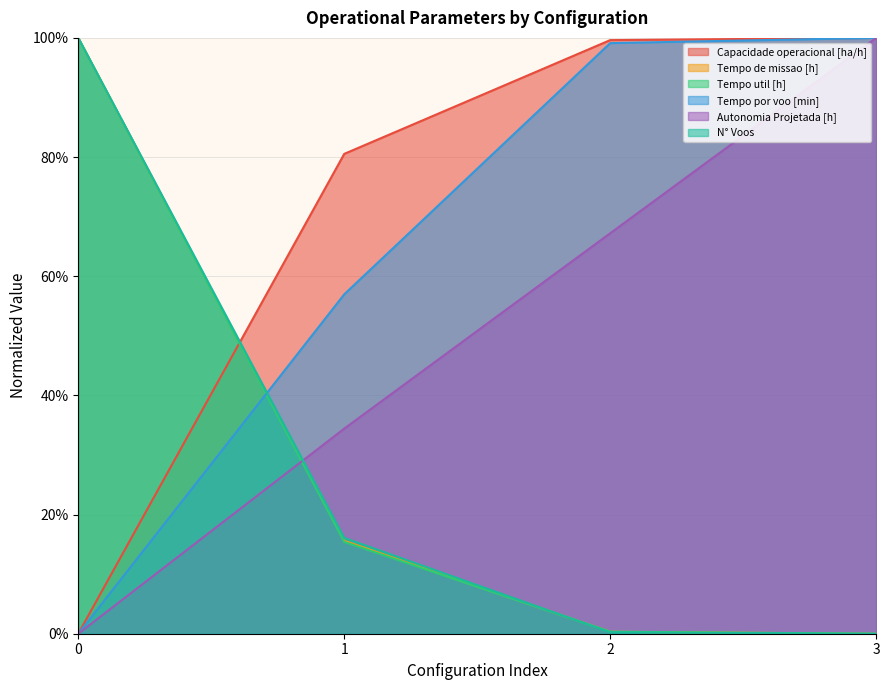

How many lines are shown in the chart?

6